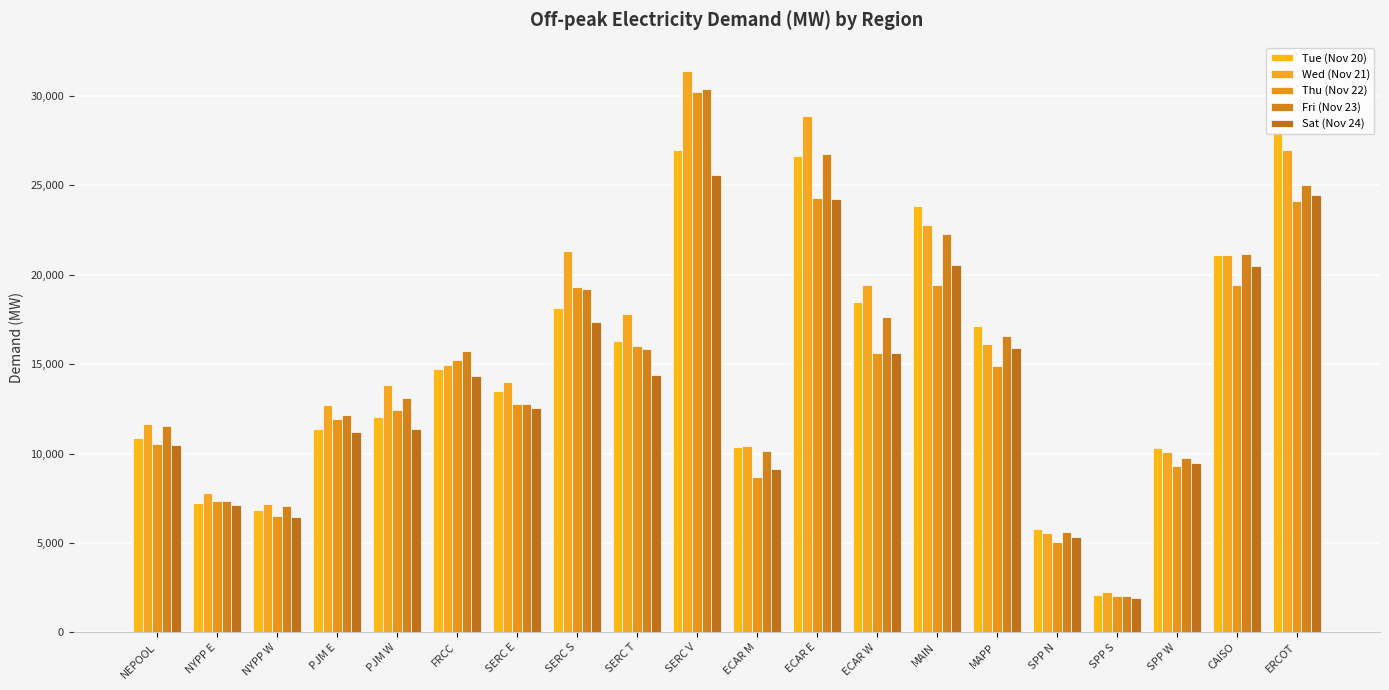

At which label does Wed (Nov 21) first exceed 14970?

FRCC